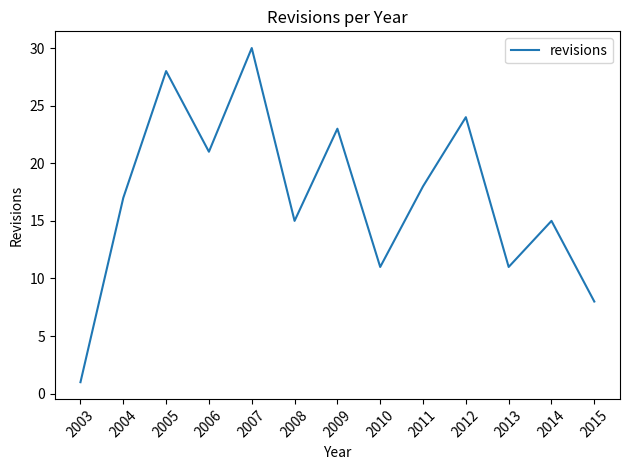

The value at 2006 is 21. True or false?

True